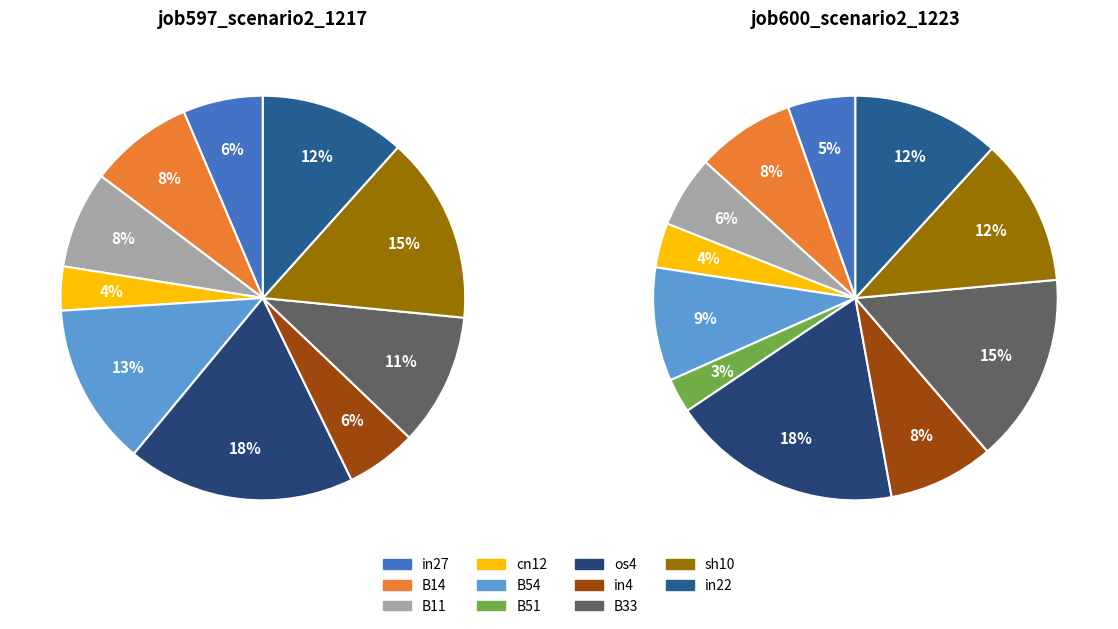

To the nearest percent, what is the difference between the largest and smallest slice percentages?

16%